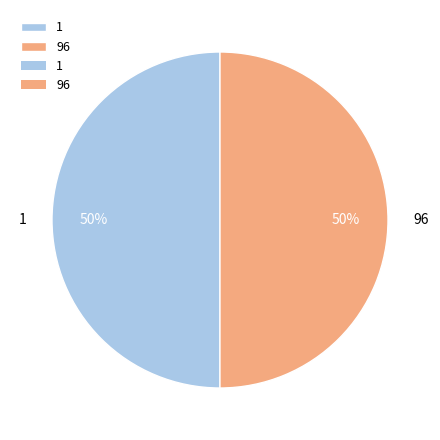

The 1 slice represents 45% of the pie. True or false?

False